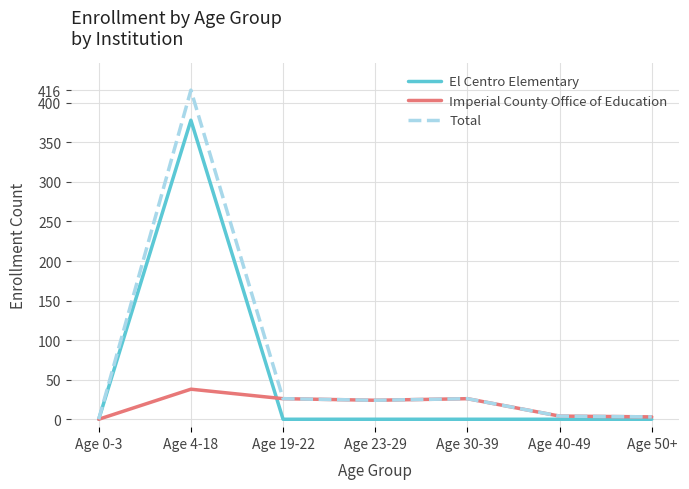

Where is the first local maximum for El Centro Elementary?

Age 4-18